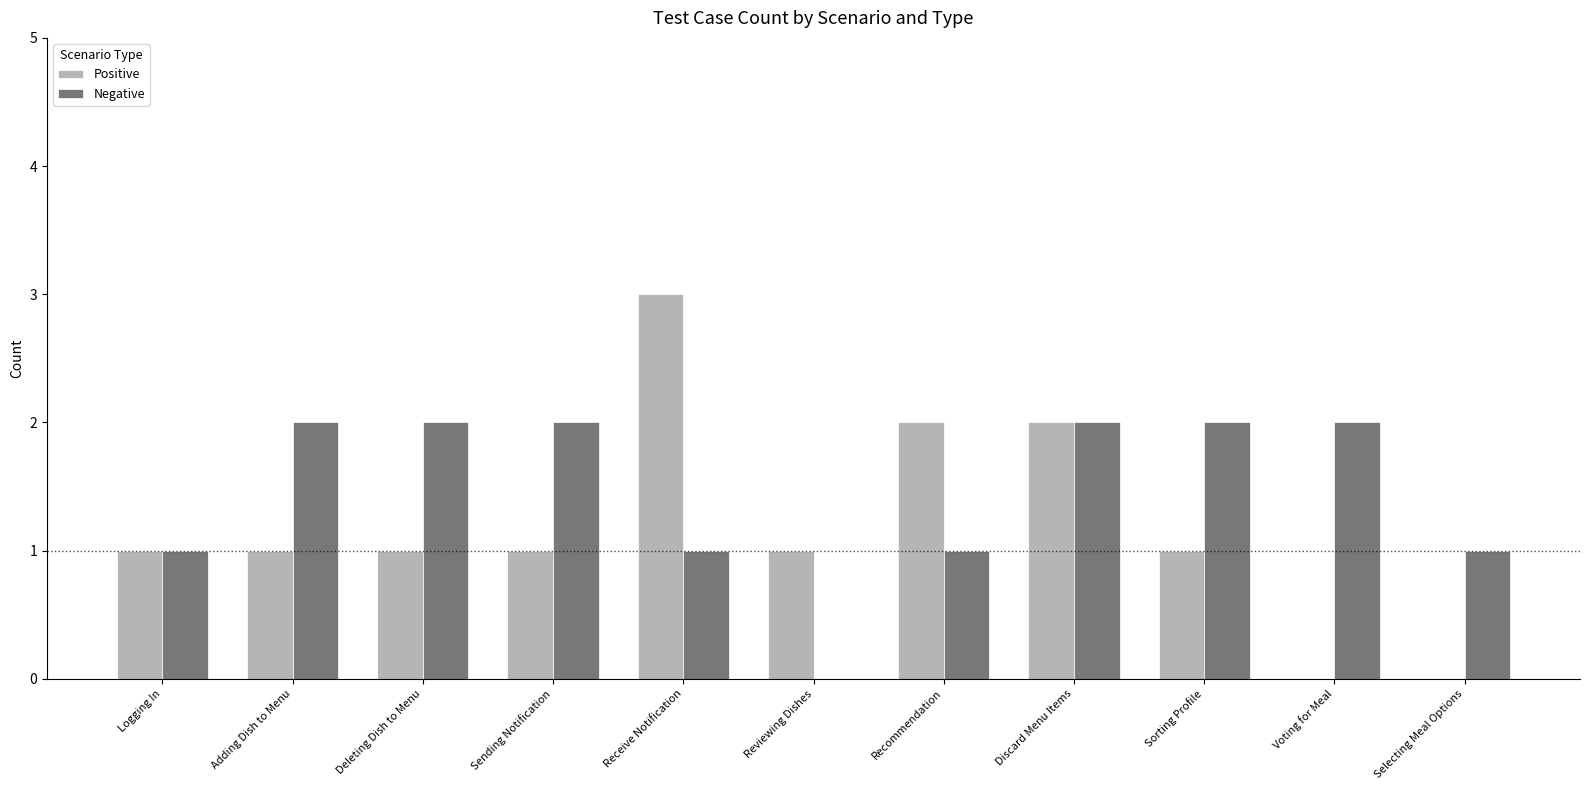

What is the greatest value displayed?

3